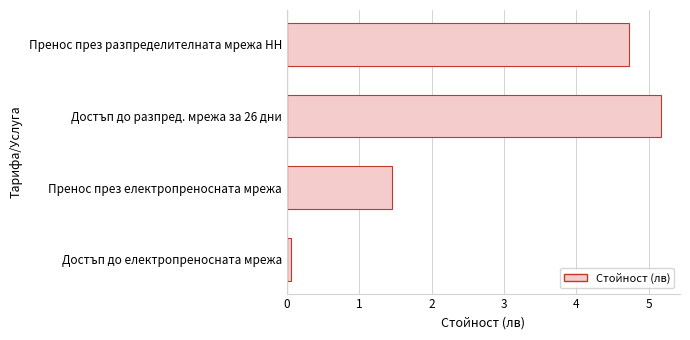

What is the difference between the maximum and minimum values?

5.1